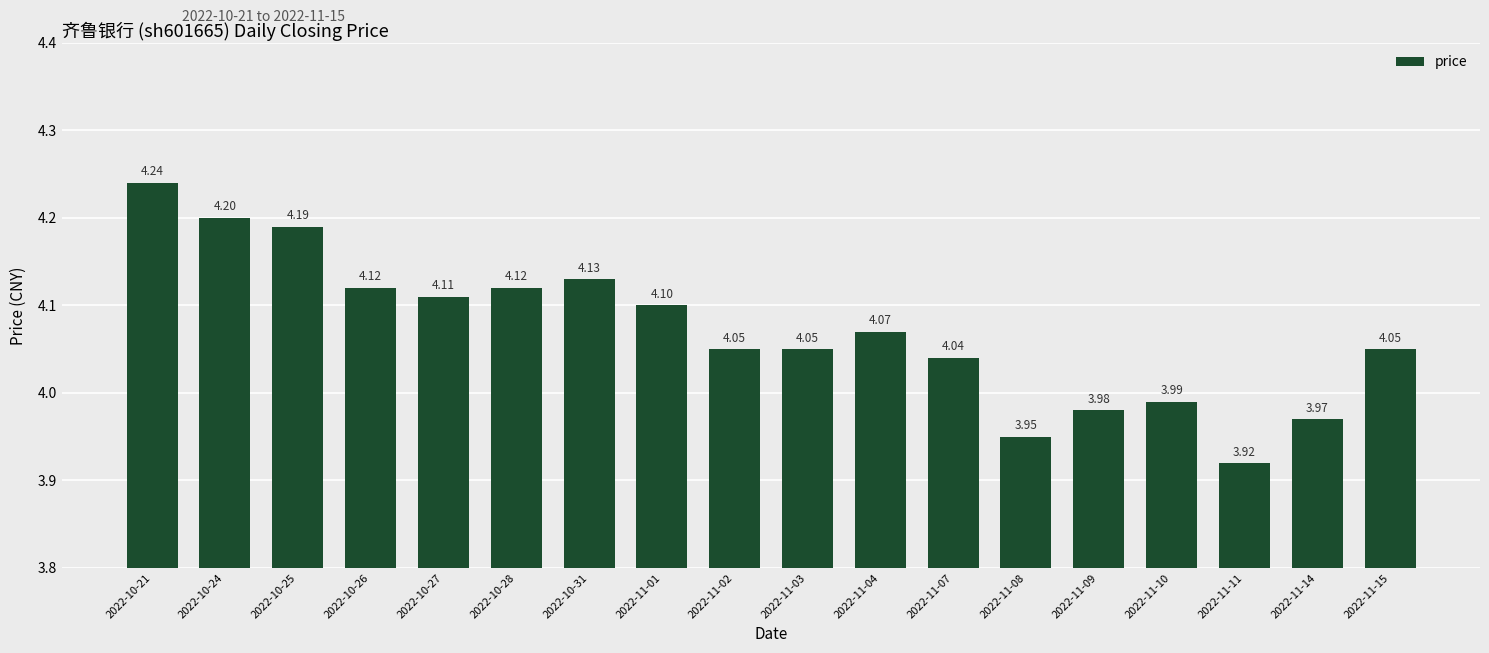

How many distinct data groups are displayed?

1